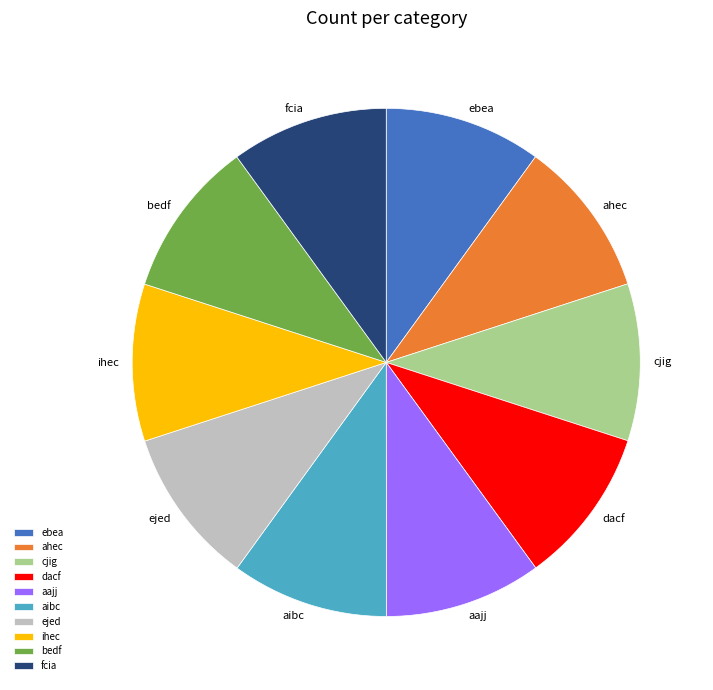

Is it true that cjig is 10% of the pie?

True